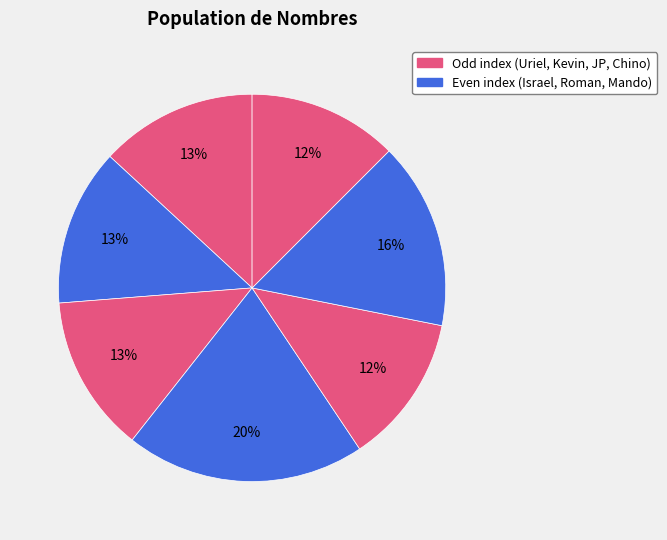

How many segments does this pie chart have?

7